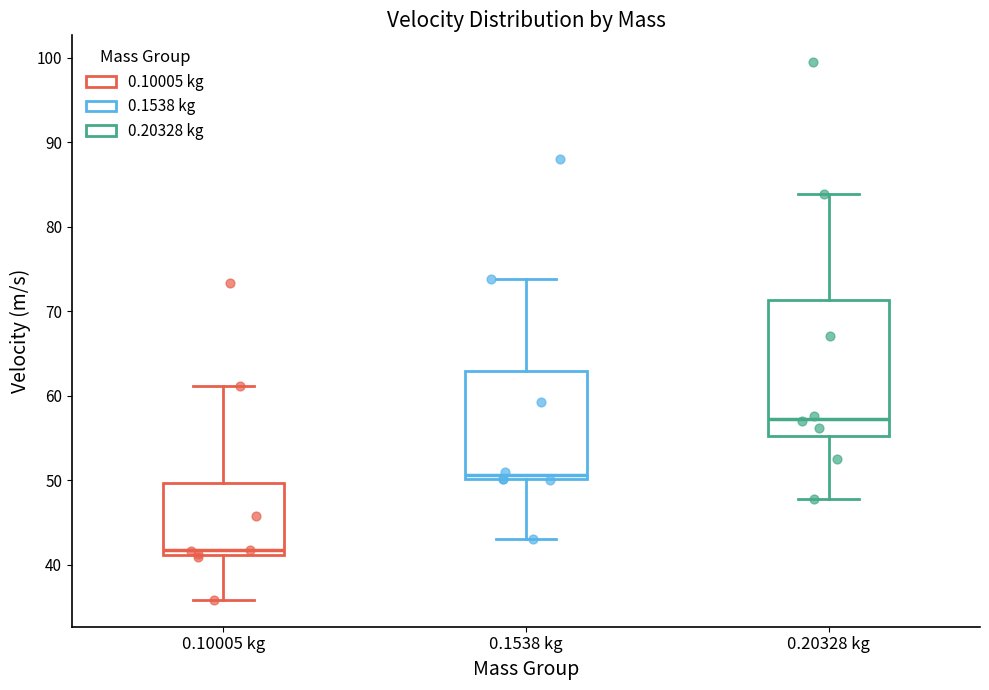

Which box's median line is the highest?

0.20328 kg